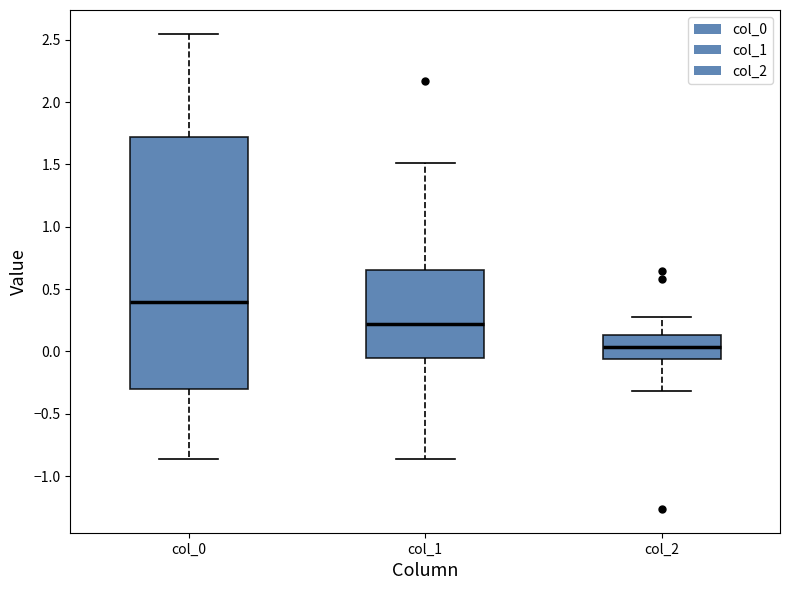

Reading left to right, transcribe this box plot: for each box, give where its median line is, the range the box spans, and where its two whiskers end, as read against the y-axis. The values are not printed on the chart, so give them approximately, as read against the axis.

col_0: median 0.40, box -0.30 to 1.70, whiskers -0.85 to 2.55
col_1: median 0.20, box -0.05 to 0.65, whiskers -0.85 to 1.50
col_2: median 0.05, box -0.05 to 0.15, whiskers -0.30 to 0.30